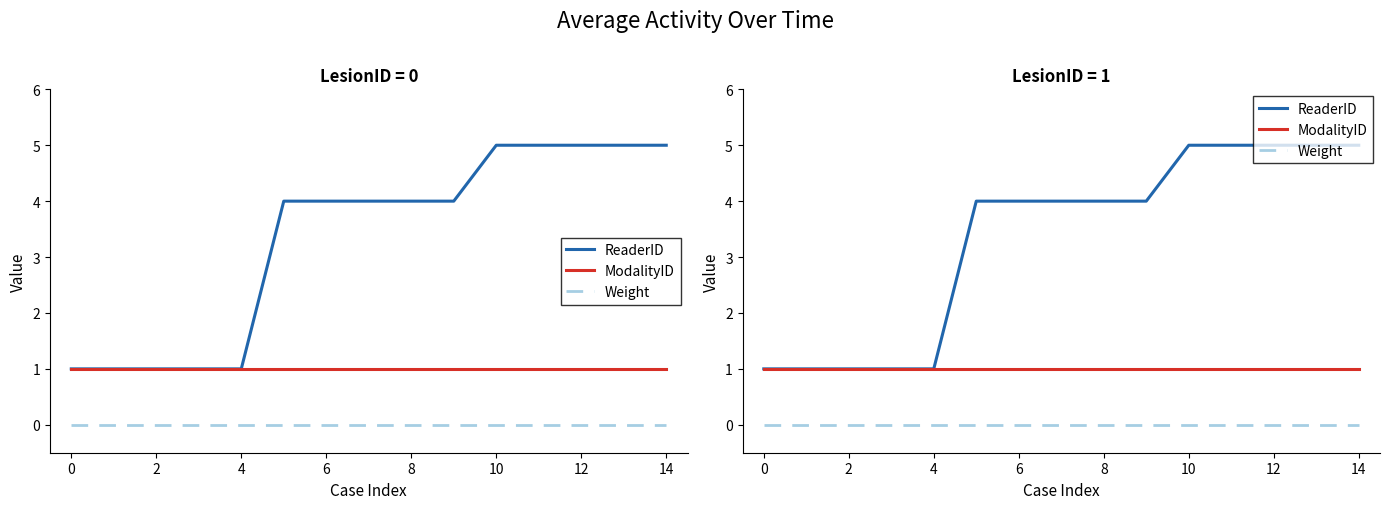

Which series has the widest spread of values?

ReaderID